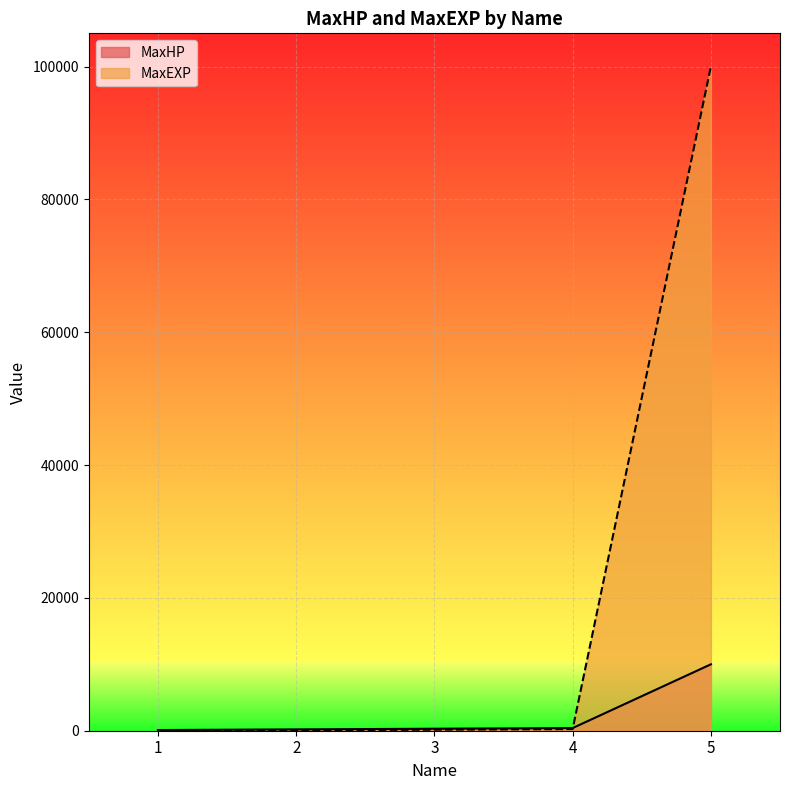

Reading left to right, what are all the values shown in this chart?

MaxHP: 1=100	2=200	3=300	4=400	5=9999
MaxEXP: 1=30	2=80	3=150	4=250	5=99999